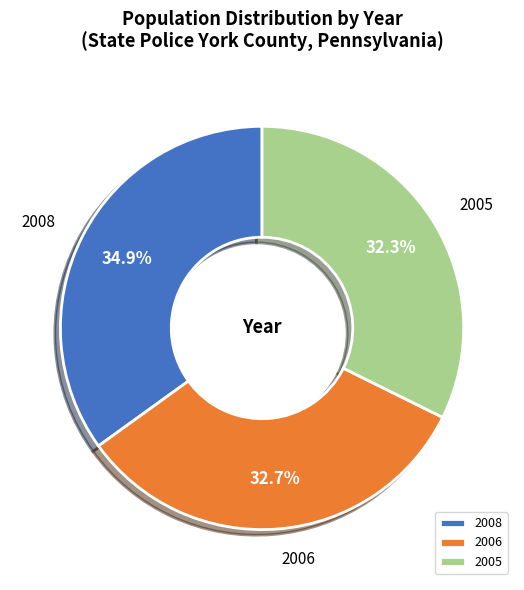

To the nearest percent, what is the difference between the largest and smallest slice percentages?

3%